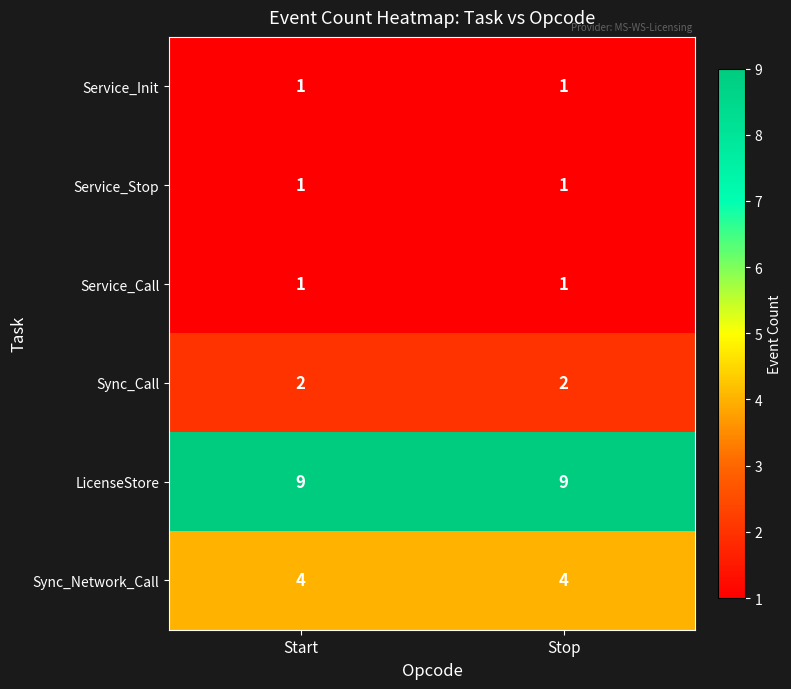

Is it true that Sync_Network_Call equals 4 at Stop?

True